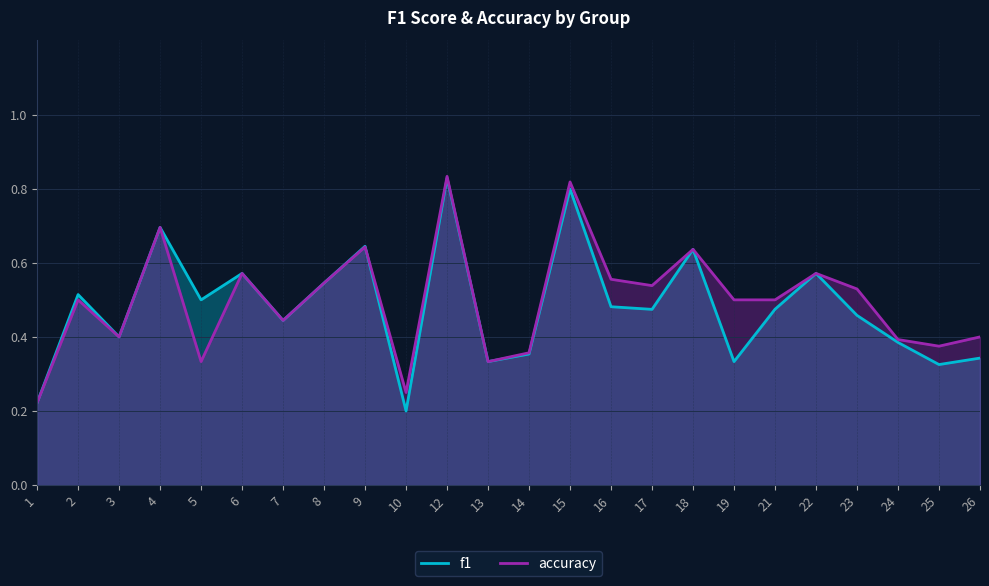

True or false: f1 has more than 0 interior local peaks.

True